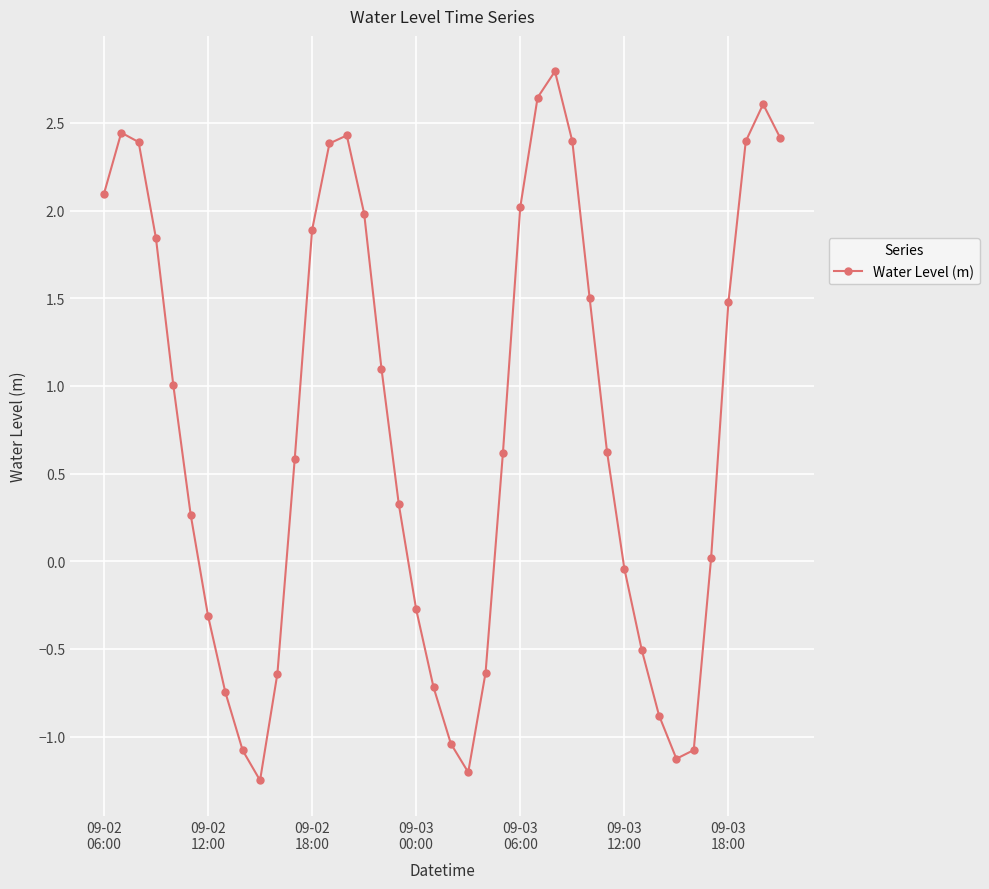

What is the maximum value shown in the chart?

2.8